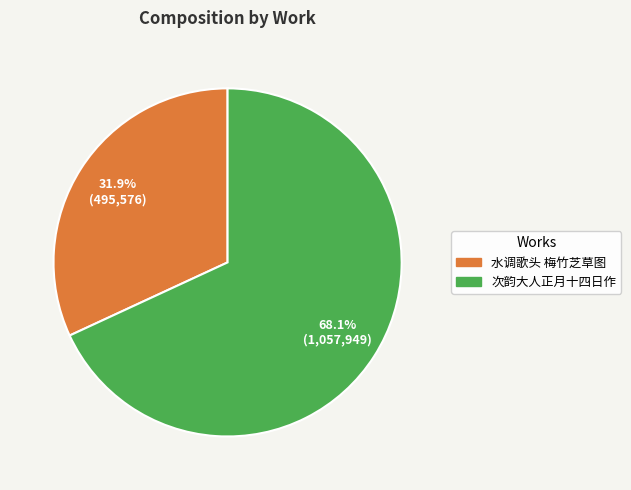

Which category has the smallest portion of the pie?

水调歌头 梅竹芝草图